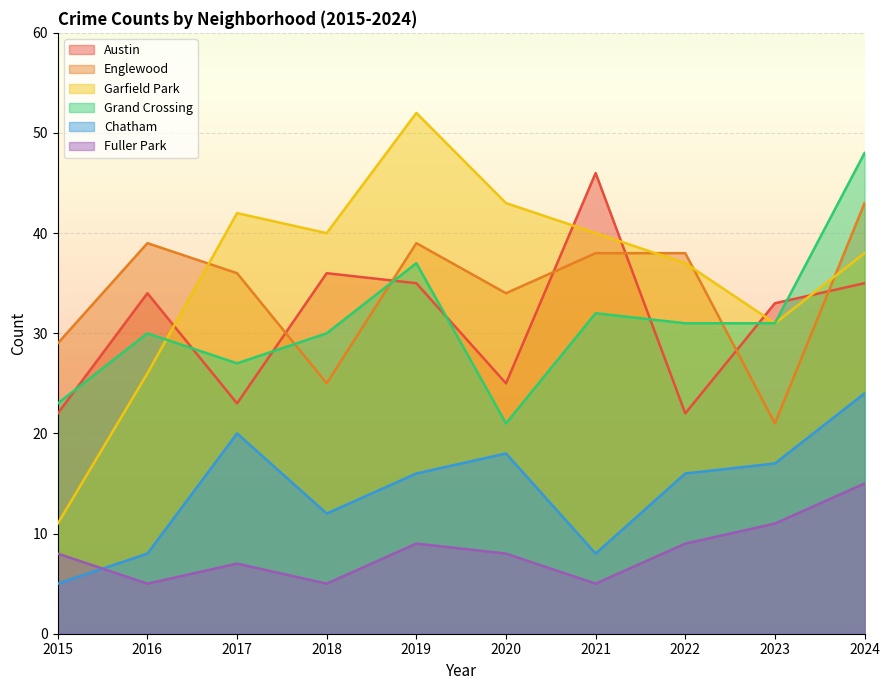

Is it true that Garfield Park equals 37 at 2022?

True